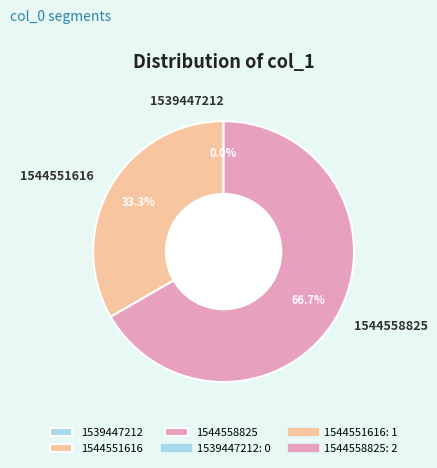

What is the total percentage of 1544558825 and 1544551616?

100.0%